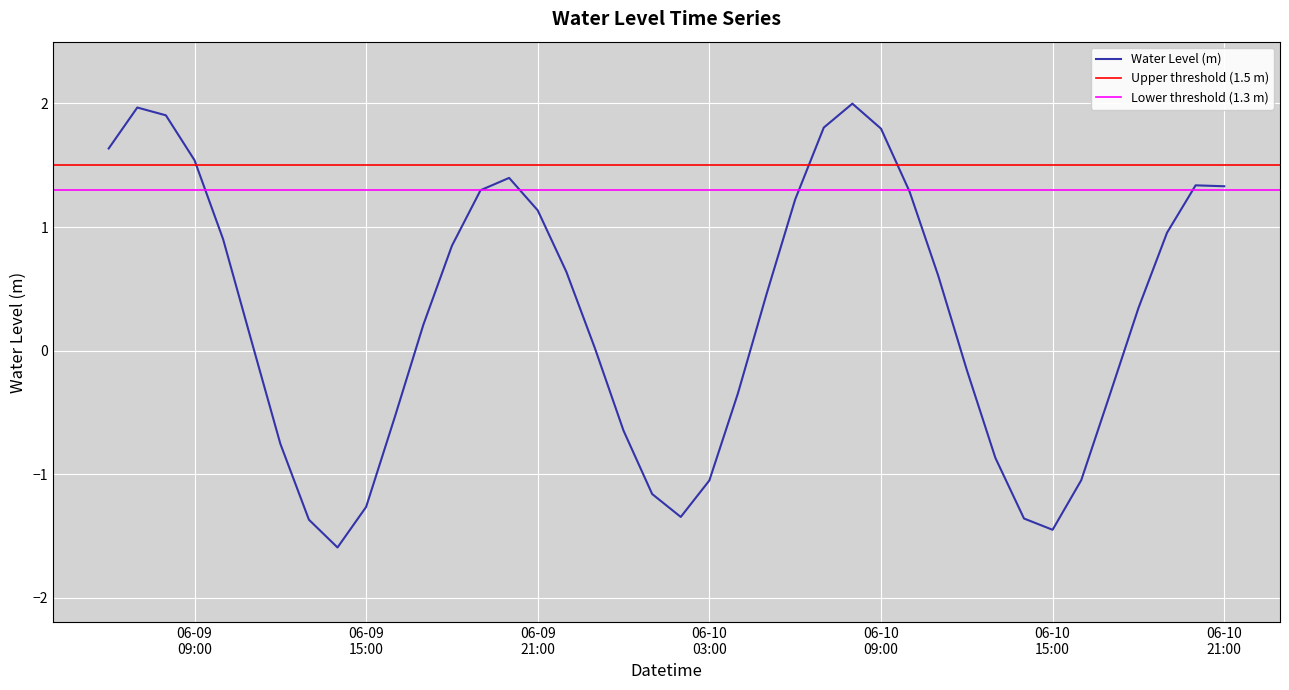

What is the difference between the maximum and minimum values?

3.6